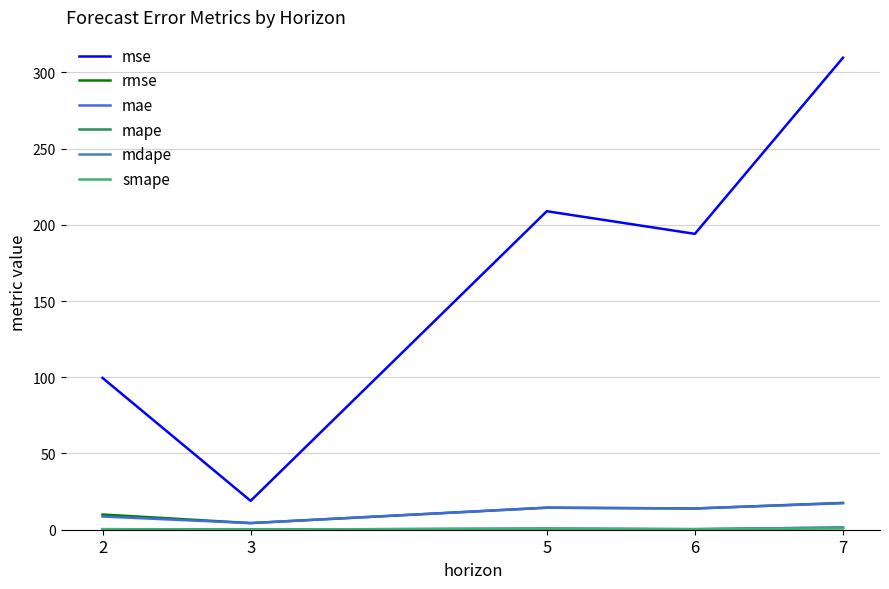

What is the greatest value displayed?

309.6